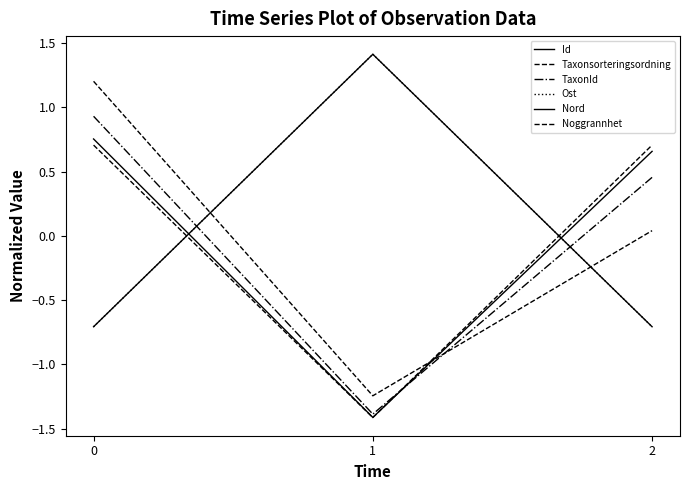

What is the total value across all series at 0?

2.2